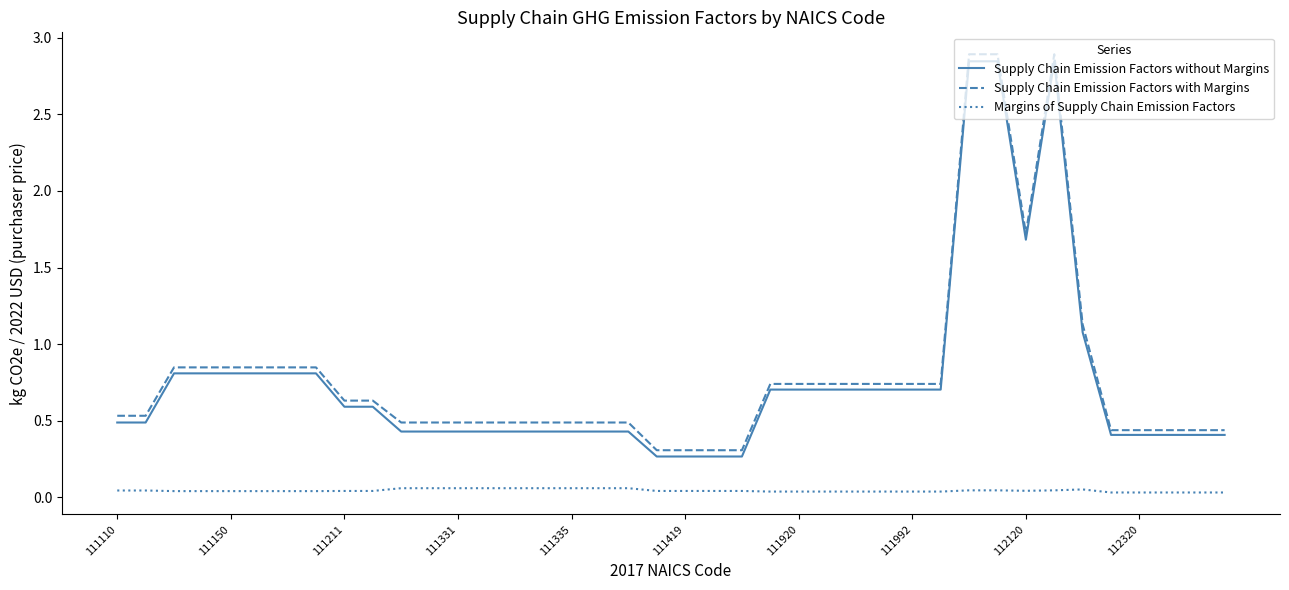

What is the greatest value displayed?

2.9